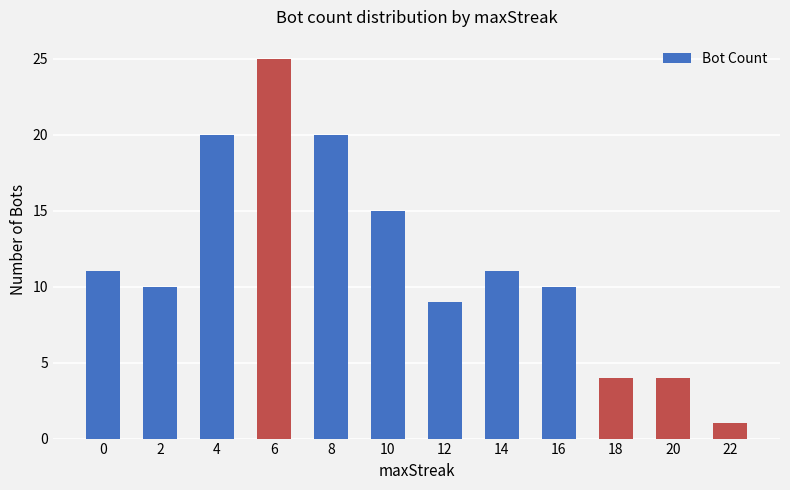

Reading left to right, what are all the values shown in this chart?

0=11	2=10	4=20	6=25	8=20	10=15	12=9	14=11	16=10	18=4	20=4	22=1